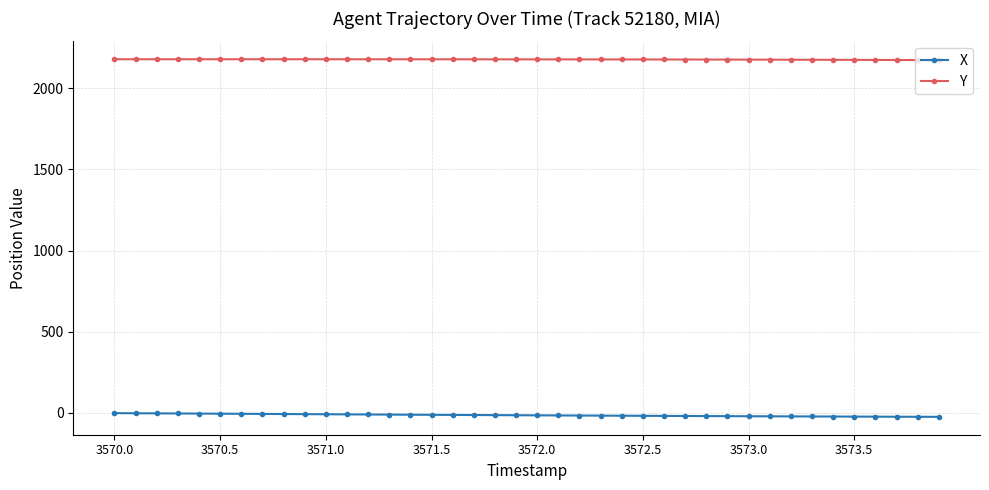

List the series in order of their peak value, lowest first.

X, Y